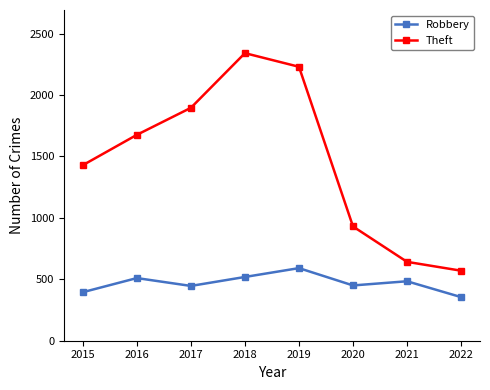

At which category does the chart reach its peak across all series?

2018